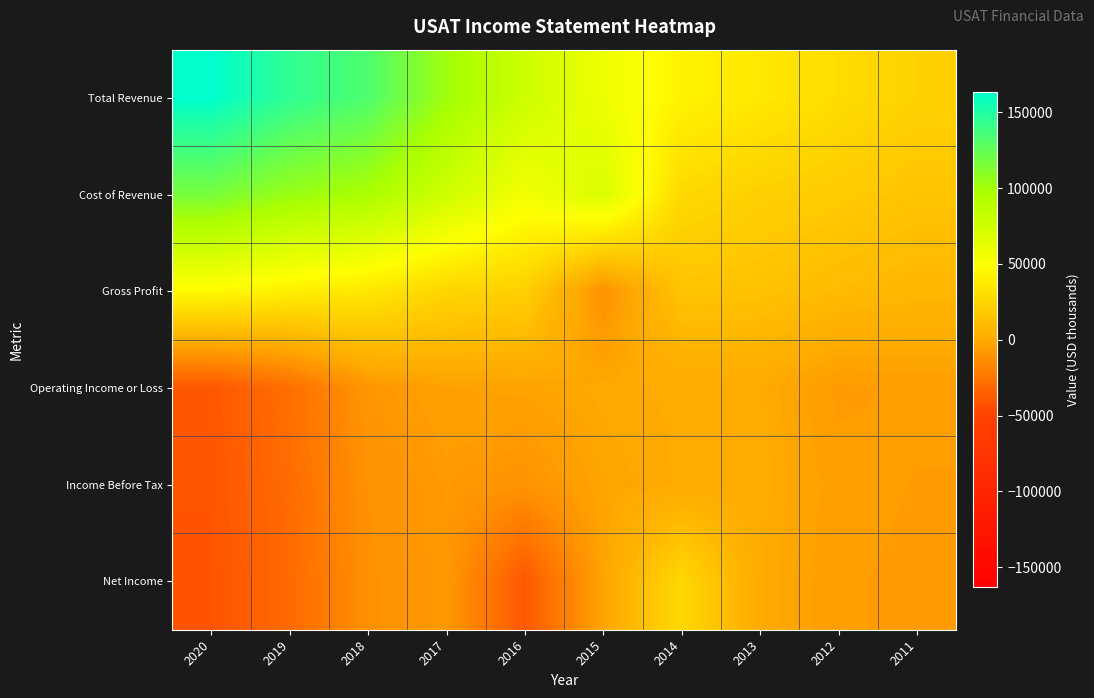

What is the spread (max minus min) of values at 2012?

36000